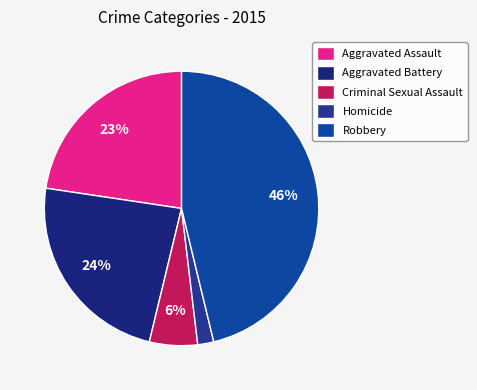

To the nearest percent, what is the difference between the Criminal Sexual Assault and Aggravated Battery slice percentages?

18%